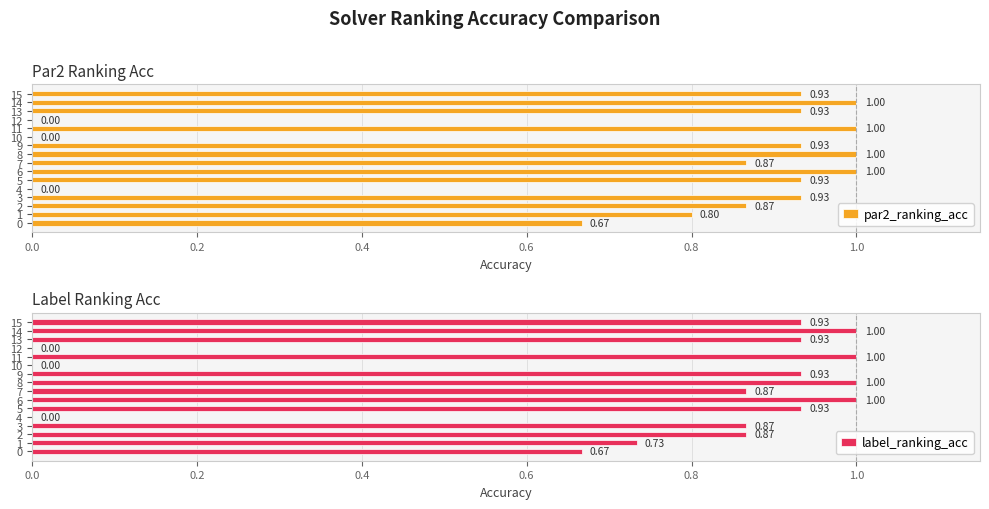

What is the highest value of the par2_ranking_acc series?

1.0